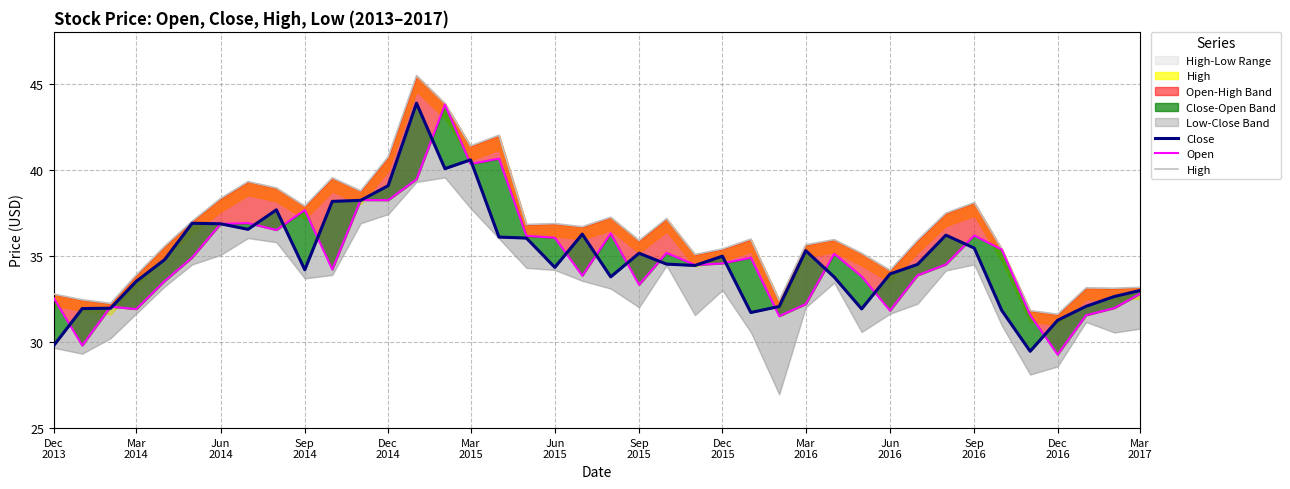

Which series has the largest range (max minus min)?

Open